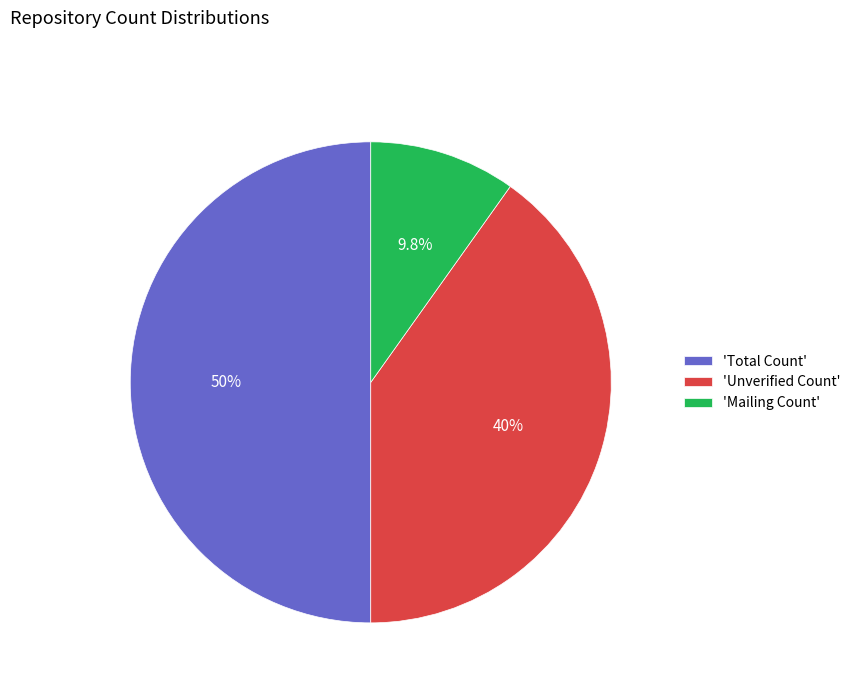

Count the number of slices in the pie.

3